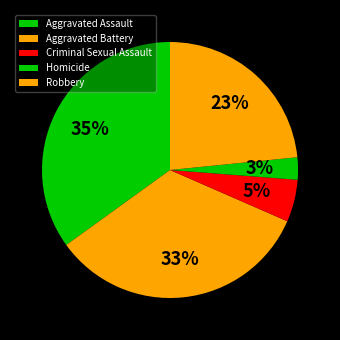

What is the change in value from Aggravated Assault to Homicide?

-217